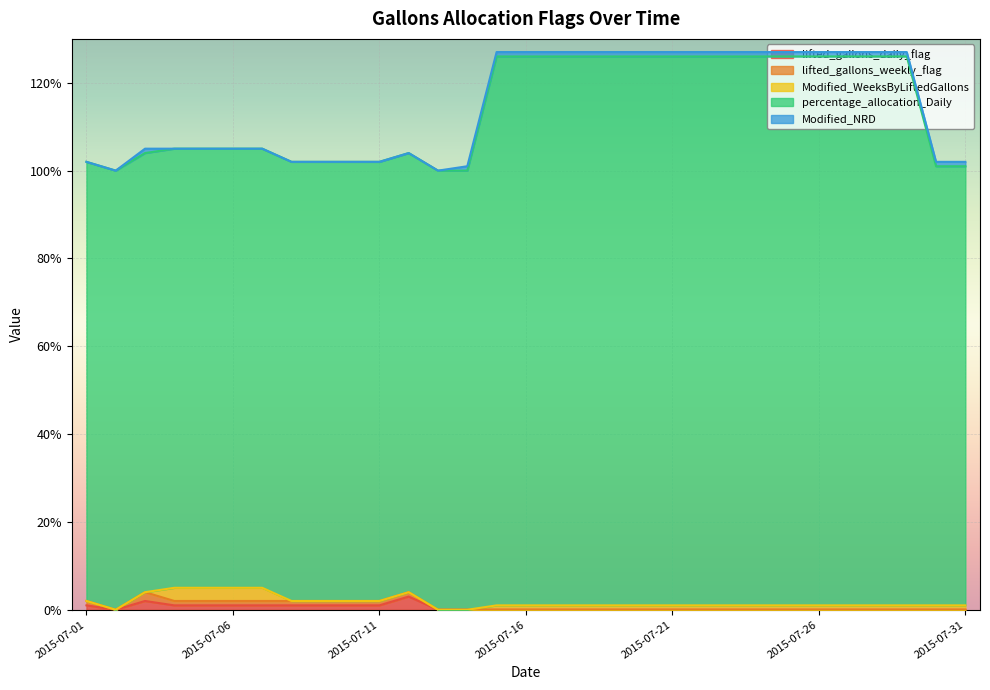

True or false: Modified_NRD has more than 2 interior local peaks.

False